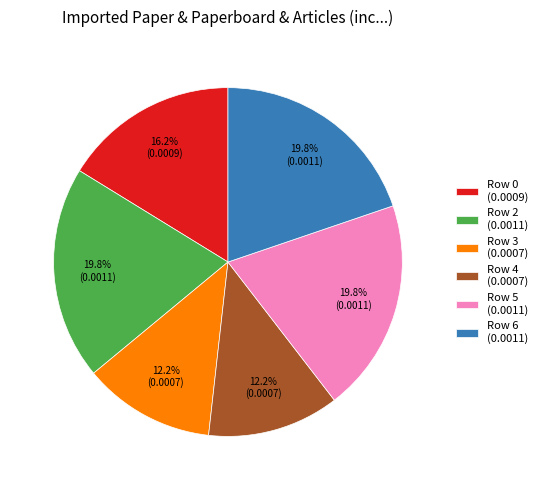

Is there any slice that represents more than half of the pie?

No